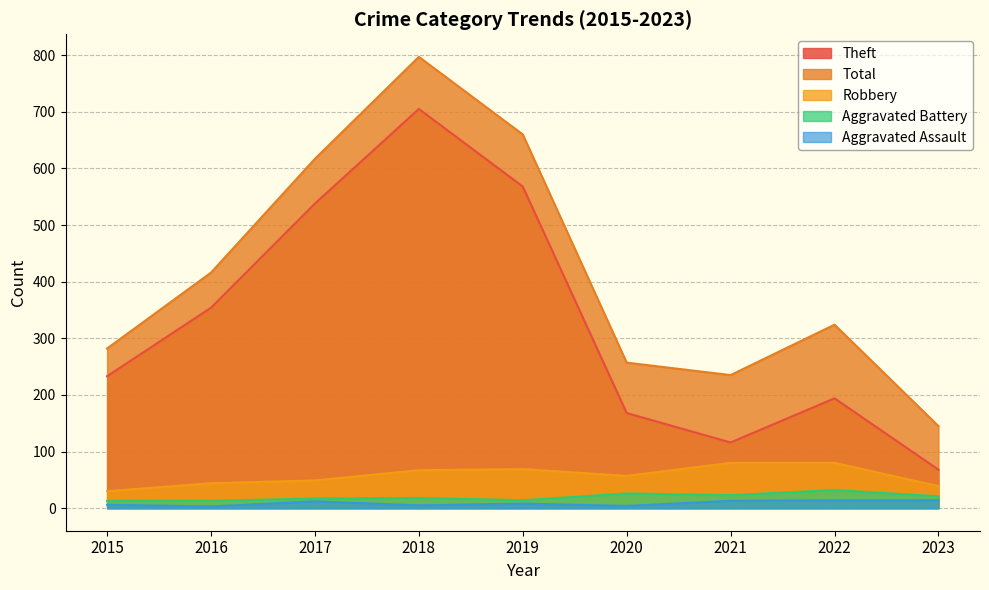

Reading left to right, transcribe all the data shown in this chart.

Theft: 2015=233	2016=354	2017=538	2018=705	2019=568	2020=168	2021=116	2022=194	2023=68
Total: 2015=282	2016=416	2017=617	2018=797	2019=660	2020=257	2021=235	2022=324	2023=145
Robbery: 2015=30	2016=44	2017=49	2018=67	2019=69	2020=57	2021=80	2022=80	2023=39
Aggravated Battery: 2015=13	2016=13	2017=17	2018=18	2019=14	2020=26	2021=23	2022=32	2023=21
Aggravated Assault: 2015=6	2016=3	2017=12	2018=5	2019=8	2020=4	2021=13	2022=14	2023=14